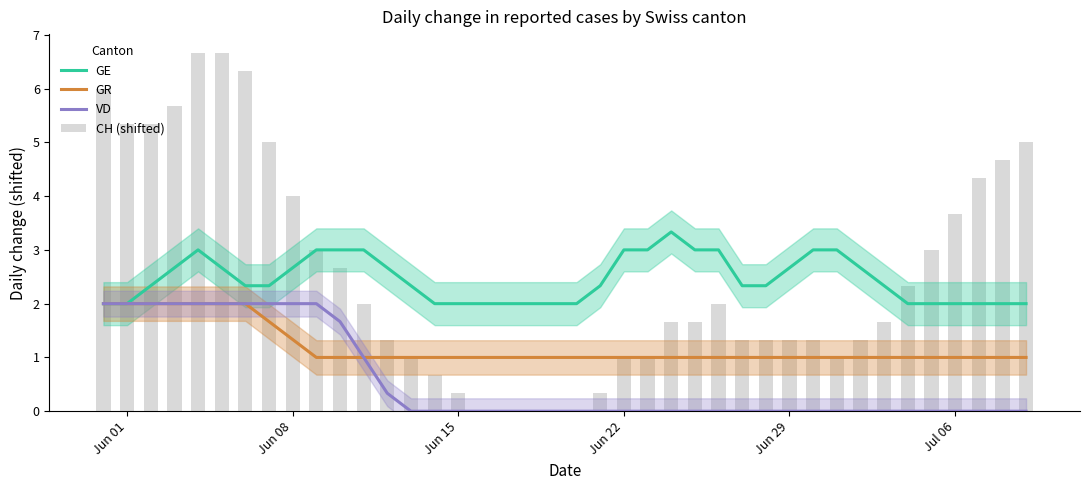

How many groups of bars are there?

40